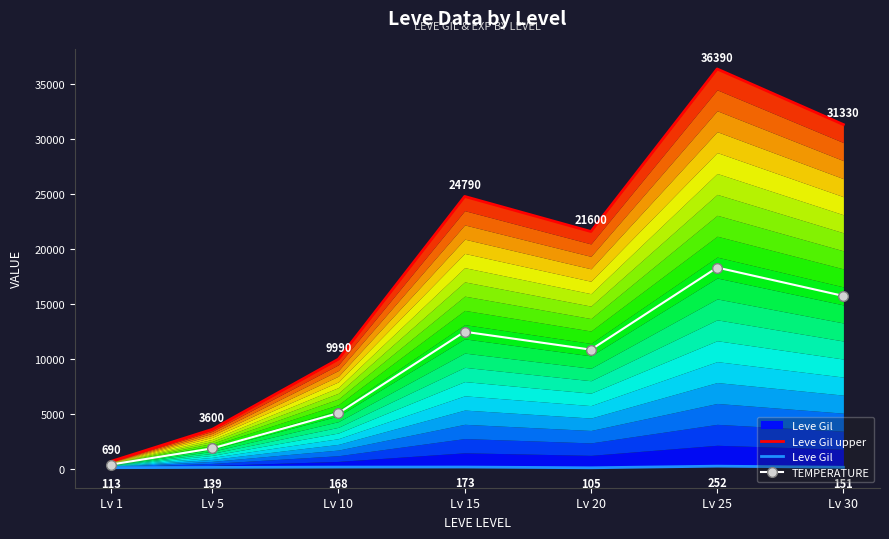

At which category does Leve Gil reach its first local valley?

Lv 20